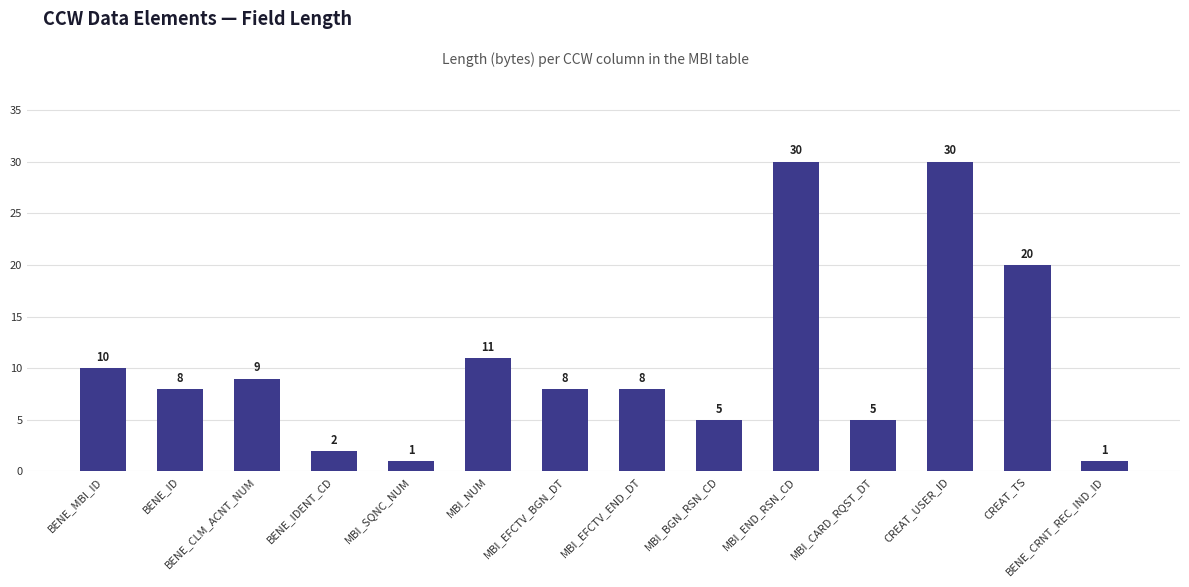

What is the maximum value shown in the chart?

30